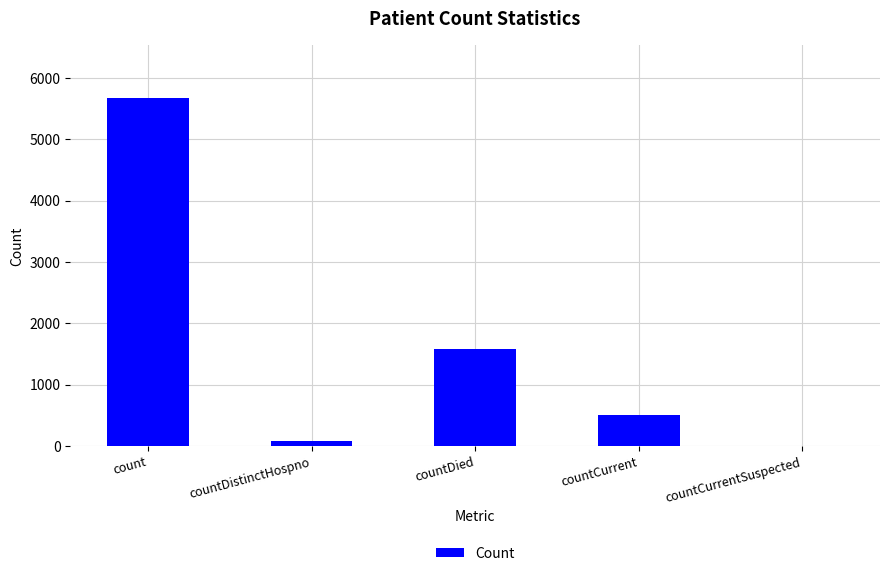

Reading left to right, list all the values displayed in this chart.

count=5678	countDistinctHospno=75	countDied=1576	countCurrent=497	countCurrentSuspected=0